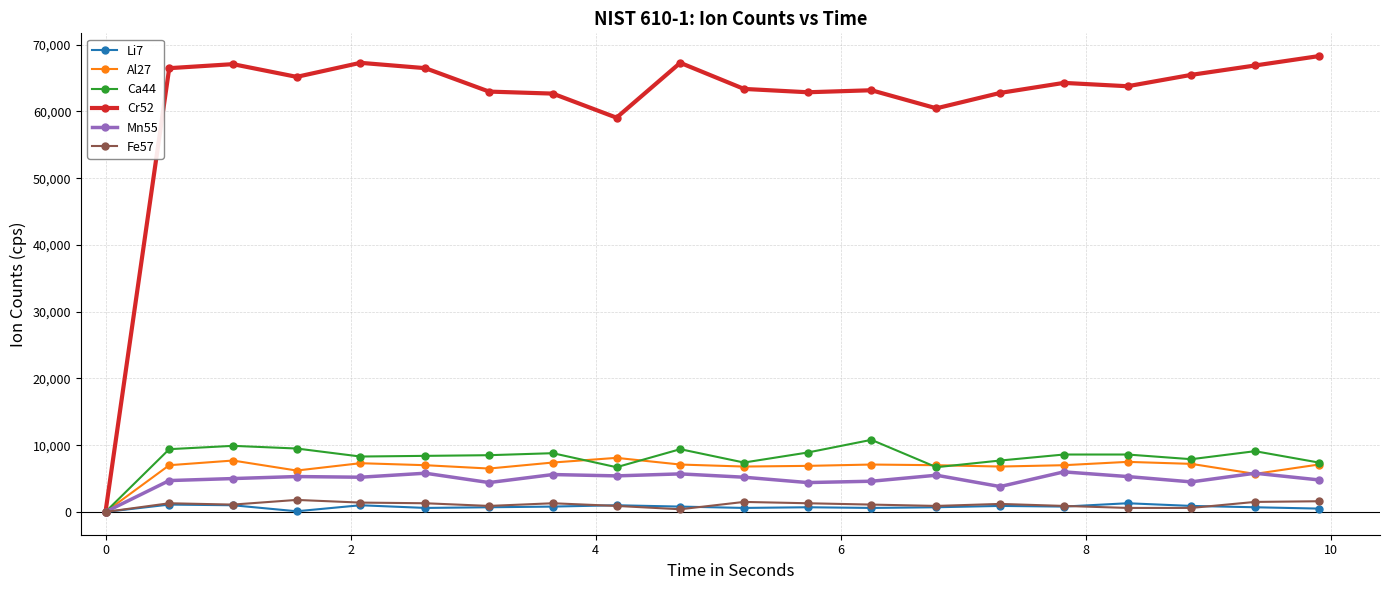

At how many categories does at least one series exceed 29829?

19